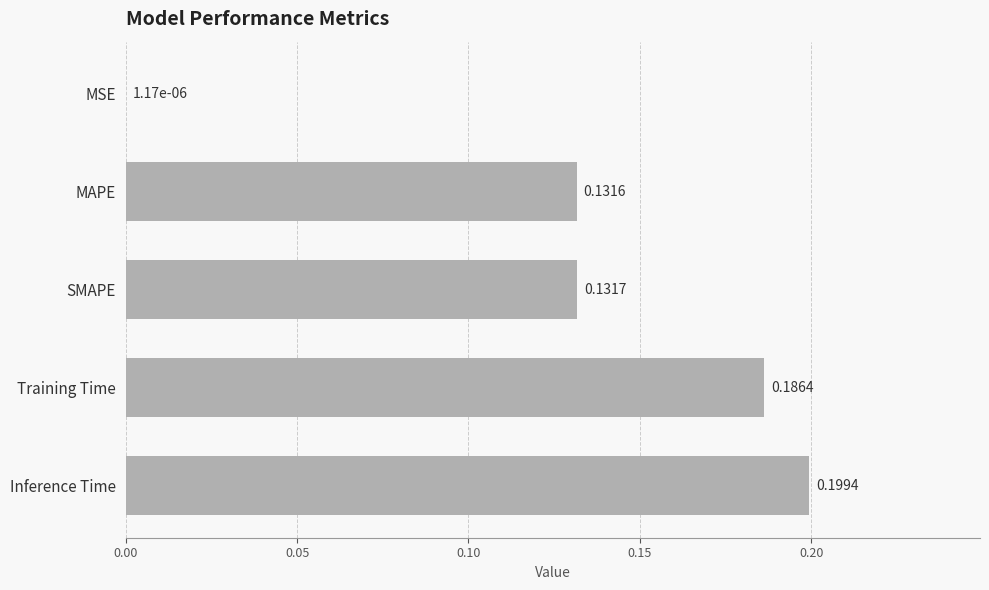

What is the sum of all values?

0.6